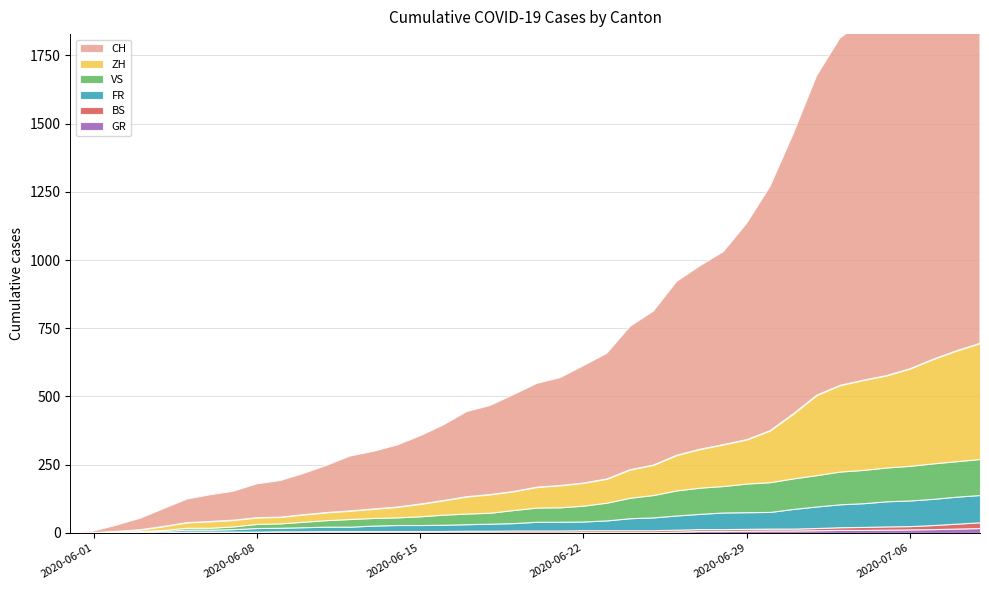

Reading left to right, extract all data points from this chart.

CH: 0	6	23	42	65	86	98	106	124	134	151	173	201	211	227	250	277	312	326	355	380	395	430	460	525	564	637	672	707	793	895	1027	1171	1273	1315	1368	1456	1548	1649	1741
ZH: 0	0	2	5	13	19	23	23	23	23	26	28	30	33	38	45	52	62	67	68	75	80	83	87	103	110	129	141	152	161	189	237	293	316	329	337	356	382	405	424
FR: 0	0	2	3	5	7	7	9	13	13	15	16	16	20	22	22	23	24	26	27	32	32	32	36	44	47	52	56	61	61	61	72	79	84	87	92	94	96	99	100
VS: 0	1	2	2	4	7	7	10	15	16	20	24	28	28	28	32	37	39	40	48	52	53	58	65	75	82	92	96	97	105	109	112	115	120	122	124	127	130	130	132
BS: 0	0	0	1	1	4	4	4	4	5	5	5	5	5	5	5	5	6	6	7	7	7	7	7	7	7	7	7	7	7	7	7	8	10	11	12	12	15	18	21
GR: 0	0	0	1	1	1	1	1	1	1	1	2	2	2	2	2	2	2	2	2	2	2	3	3	3	3	5	7	7	8	9	9	10	11	11	12	13	14	16	18